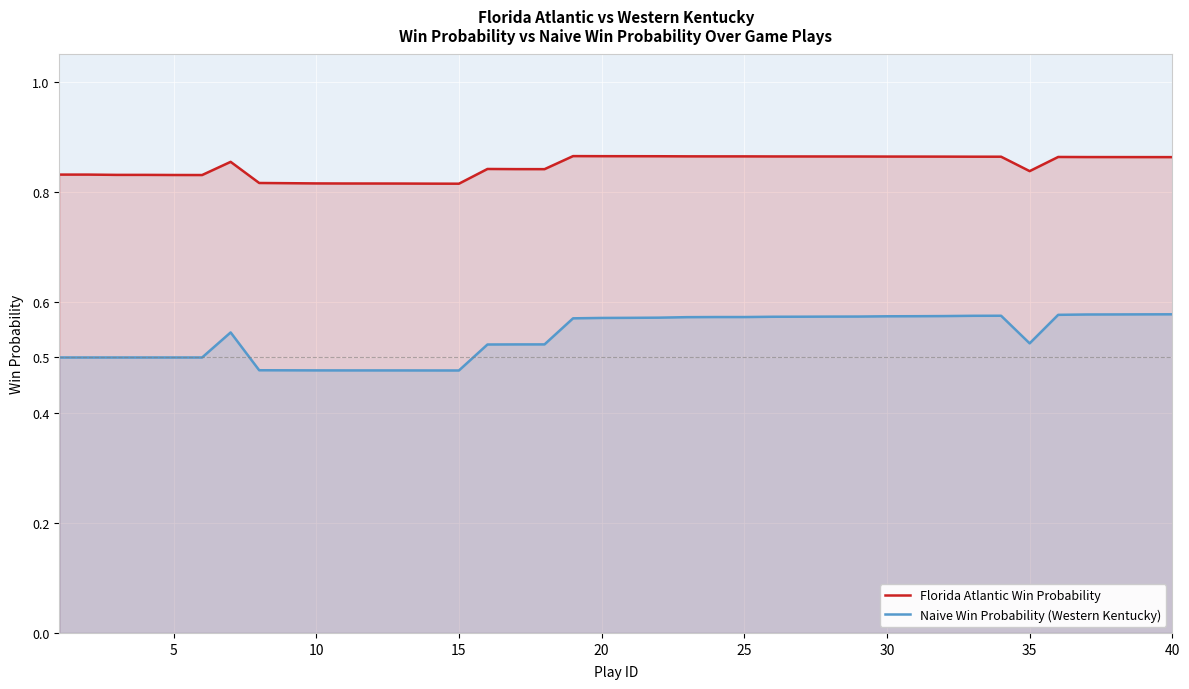

Count the Naive Win Probability (Western Kentucky) values in the range 0 to 1.

40